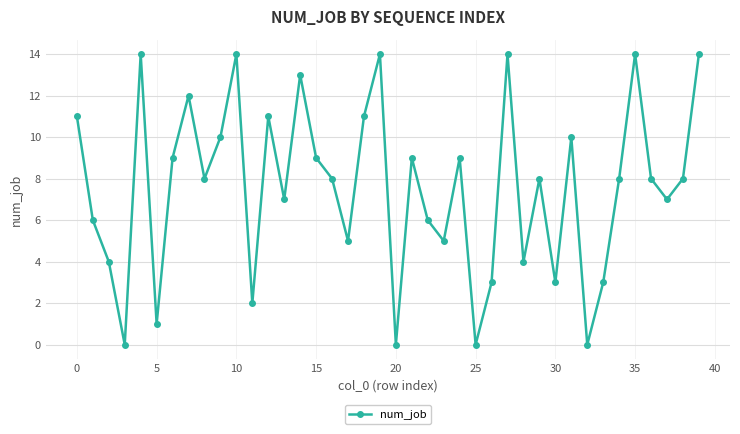

What is the greatest value displayed?

14